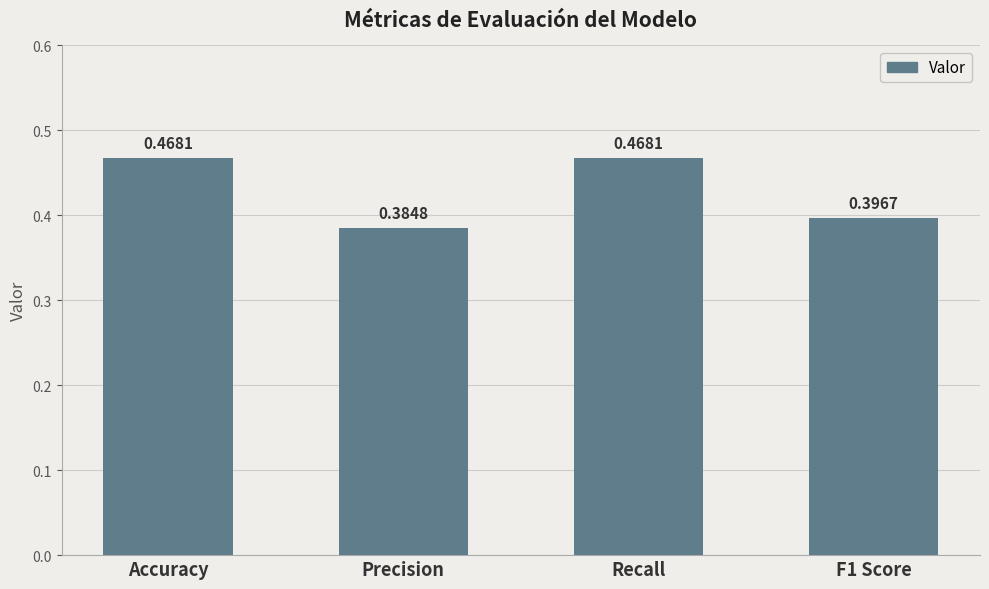

Which has a higher value, Precision or F1 Score?

F1 Score